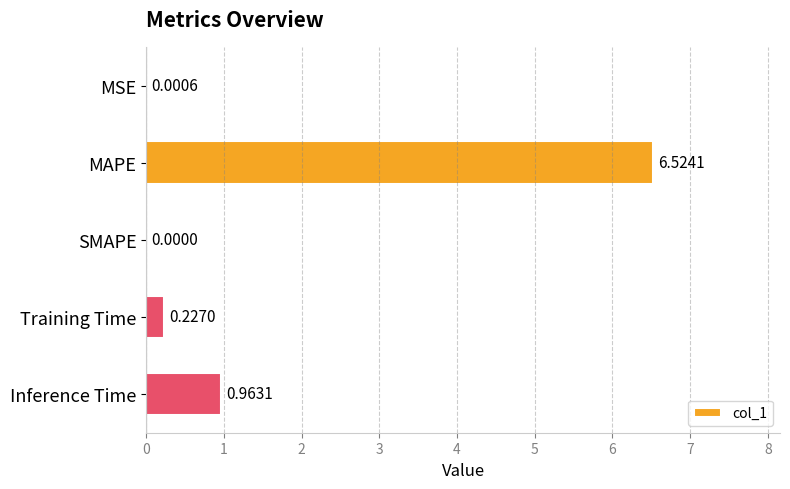

Which has a higher value, MSE or MAPE?

MAPE